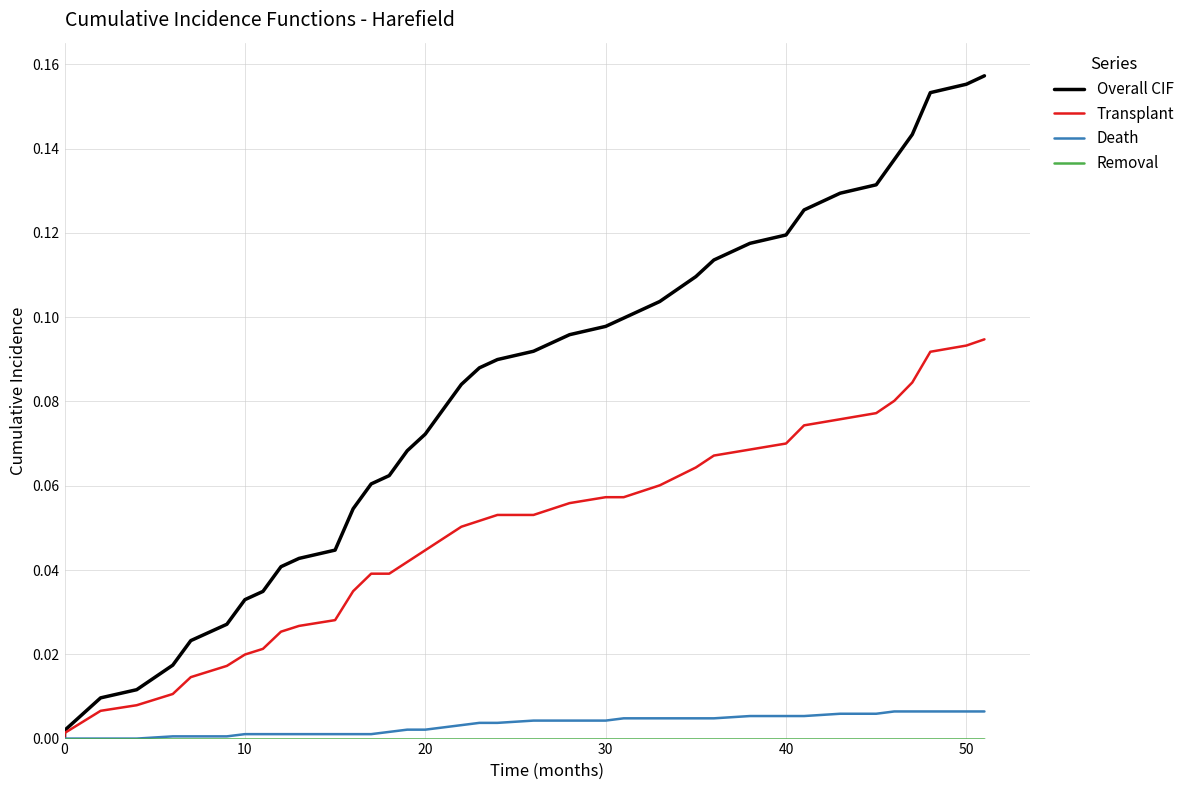

What is the label of the 25th point from the left?

30